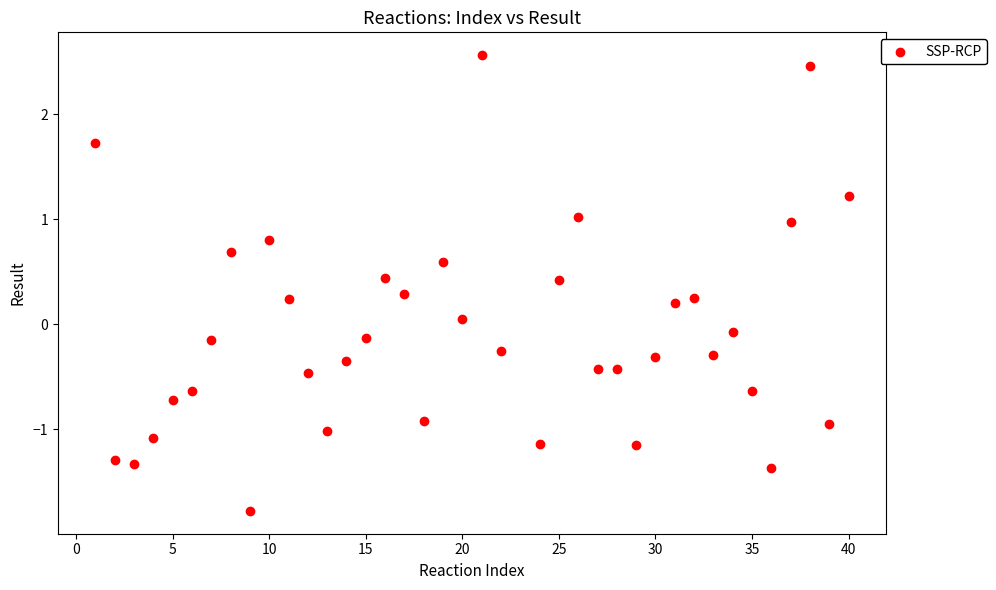

What is the range of Y values (max minus min)?

4.3